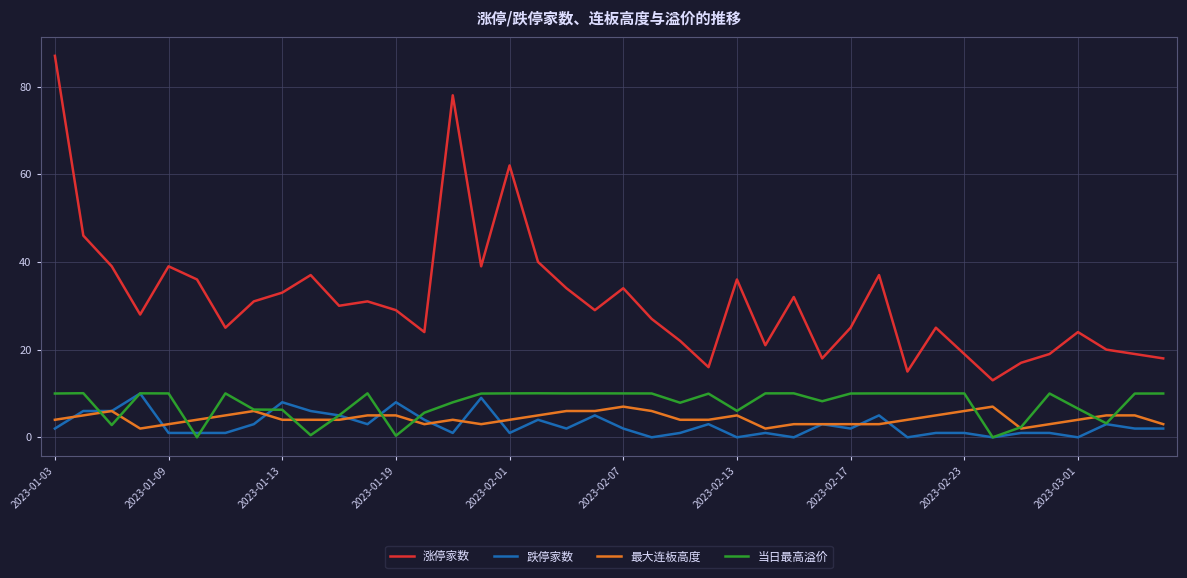

Which series has the largest total across all categories?

涨停家数